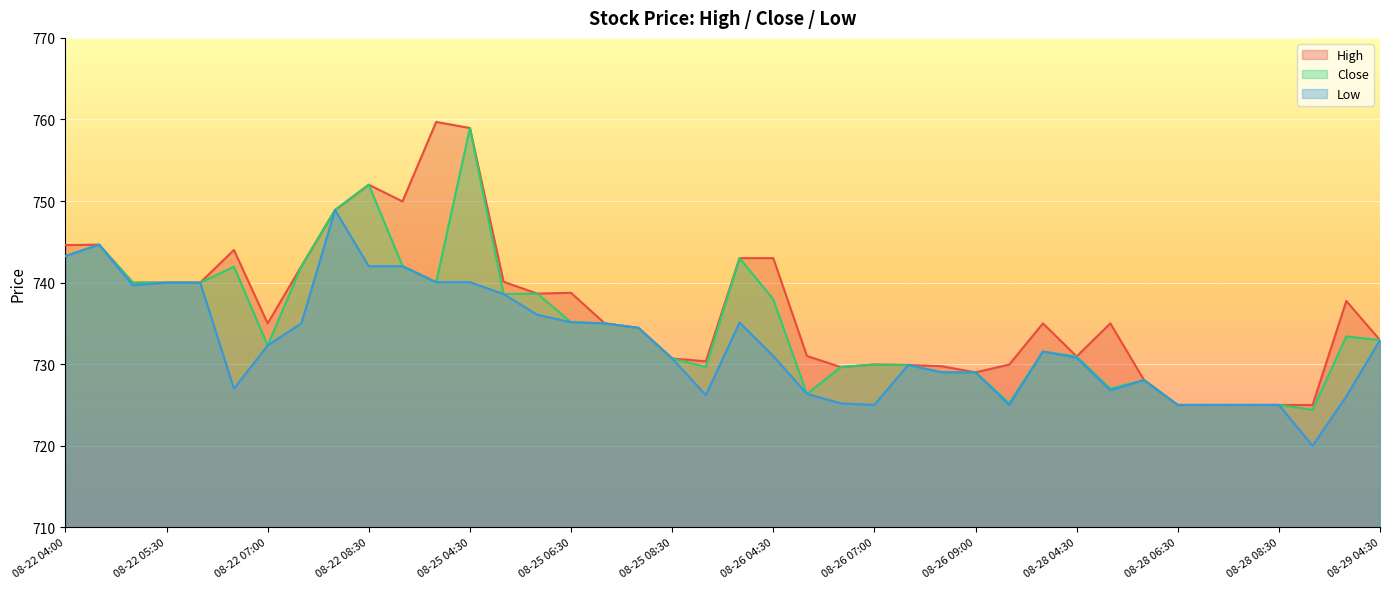

What is the difference between the Close values at 08-28 08:00 and 08-28 09:30?

0.6